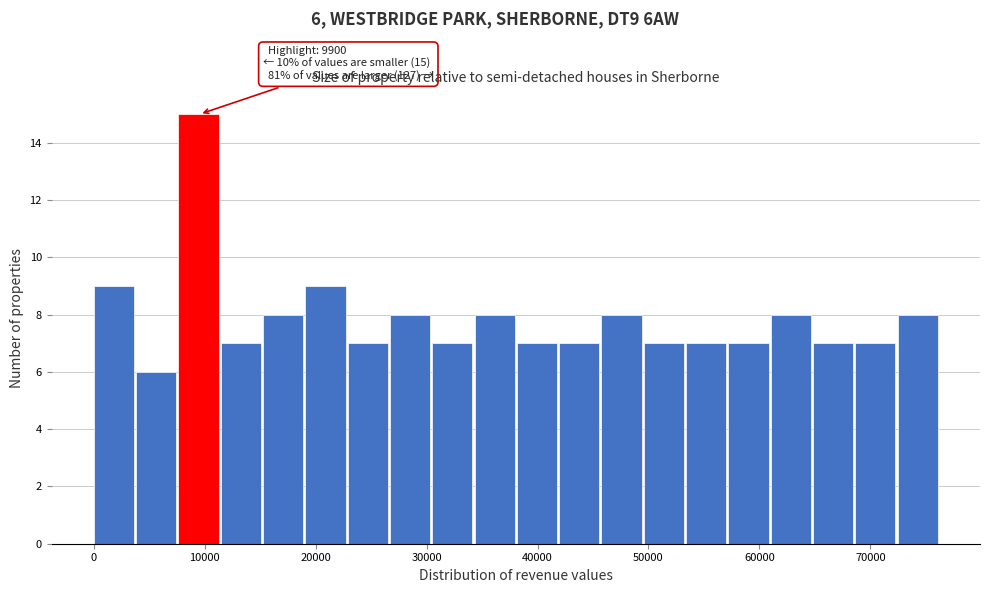

Around what value on the x-axis is the tallest bar? Give the approximate position of its centre, as read against the axis.

9000